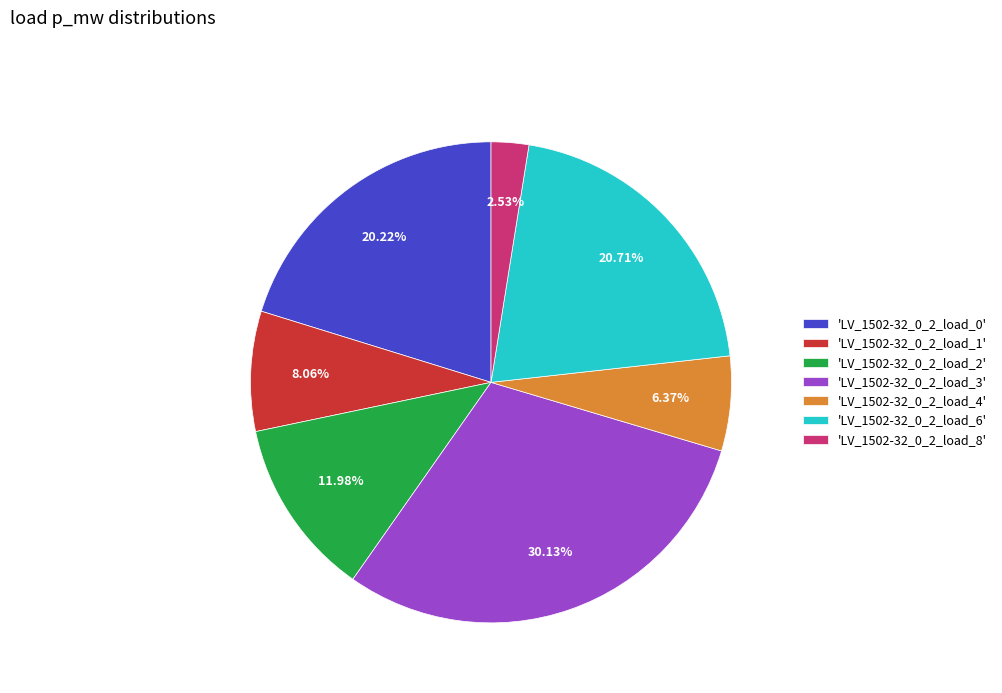

Is the sum of 'LV_1502-32_0_2_load_8' and 'LV_1502-32_0_2_load_0' greater than half?

No